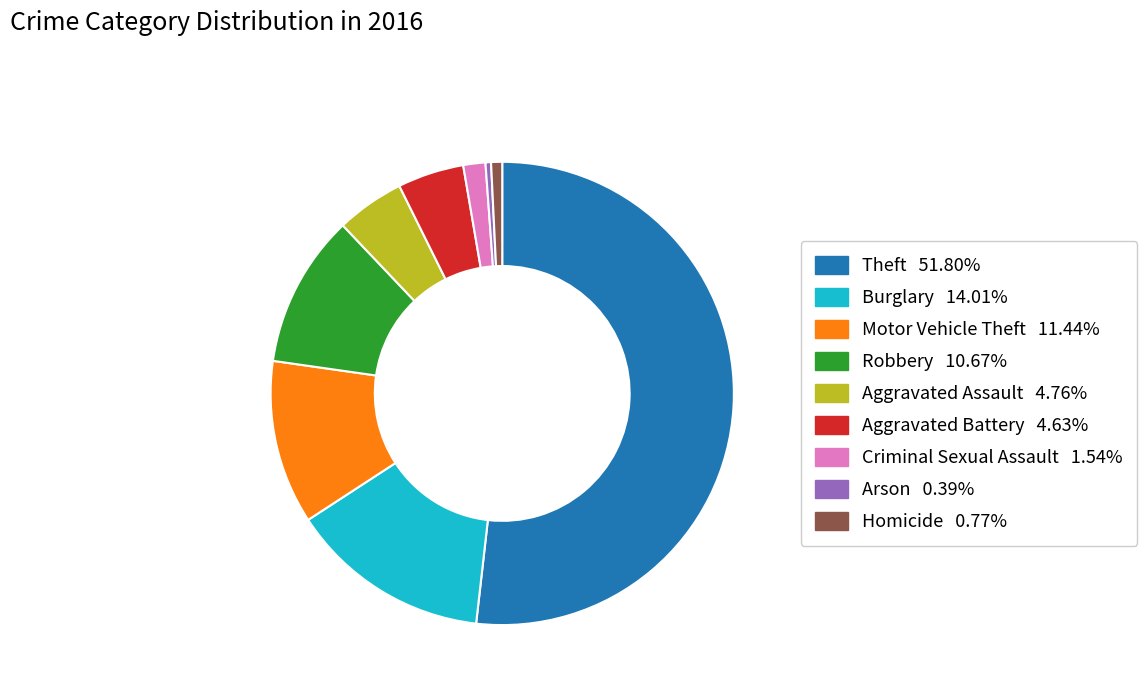

Which has a higher value, Robbery or Aggravated Assault?

Robbery